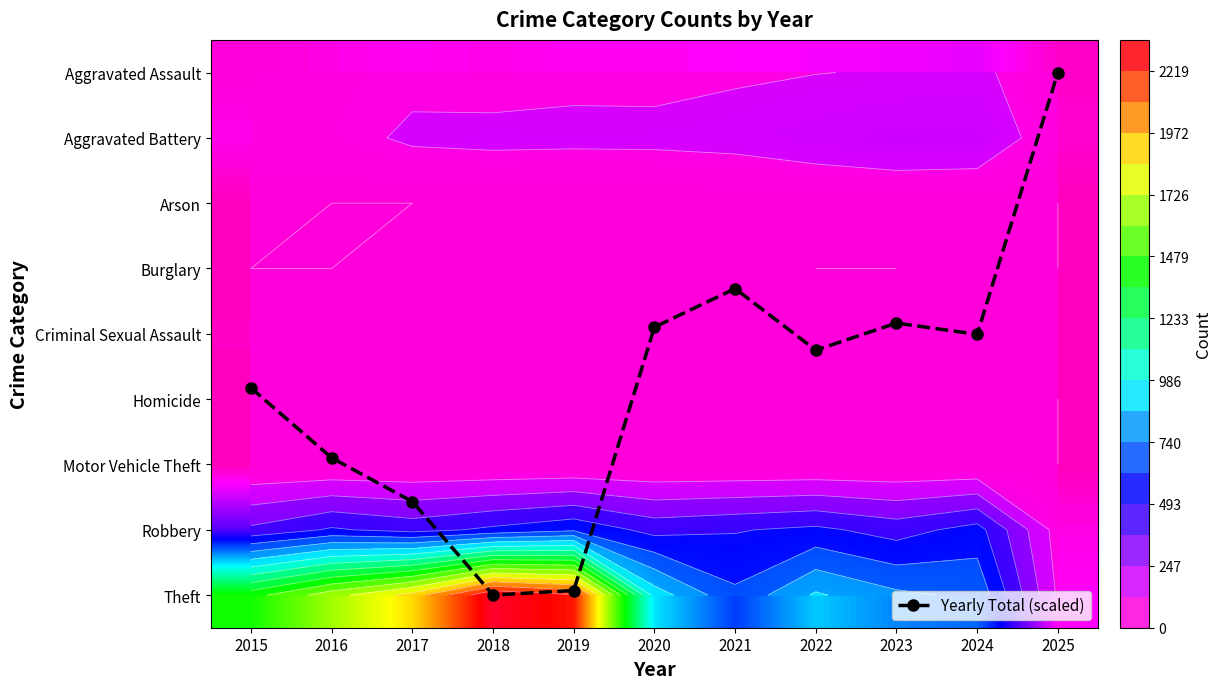

List the series in order of their peak value, highest first.

Theft, Robbery, Aggravated Battery, Aggravated Assault, Criminal Sexual Assault, Yearly Total (scaled), Homicide, Motor Vehicle Theft, Arson, Burglary